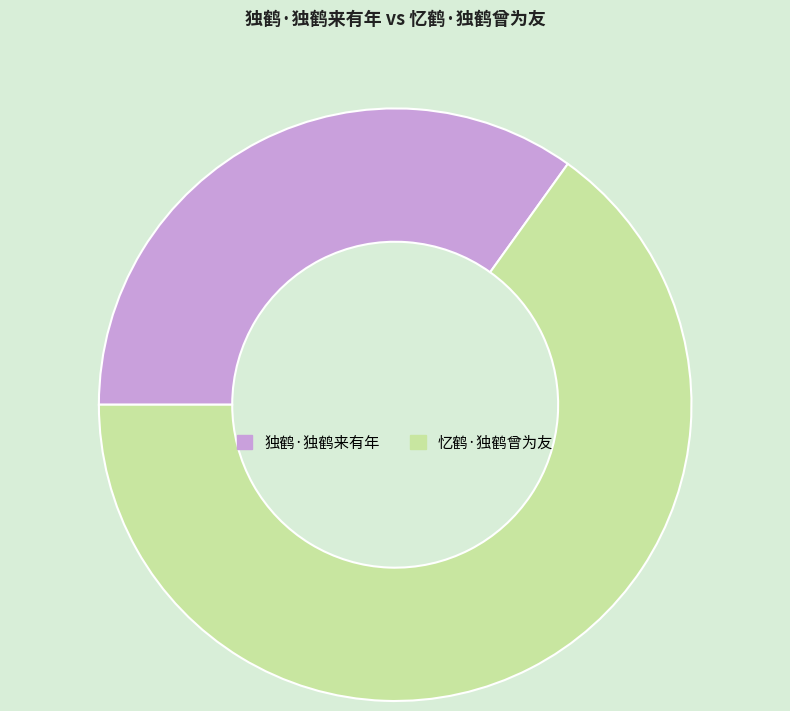

Combined, do 忆鹤·独鹤曾为友 and 独鹤·独鹤来有年 account for over 50%?

Yes